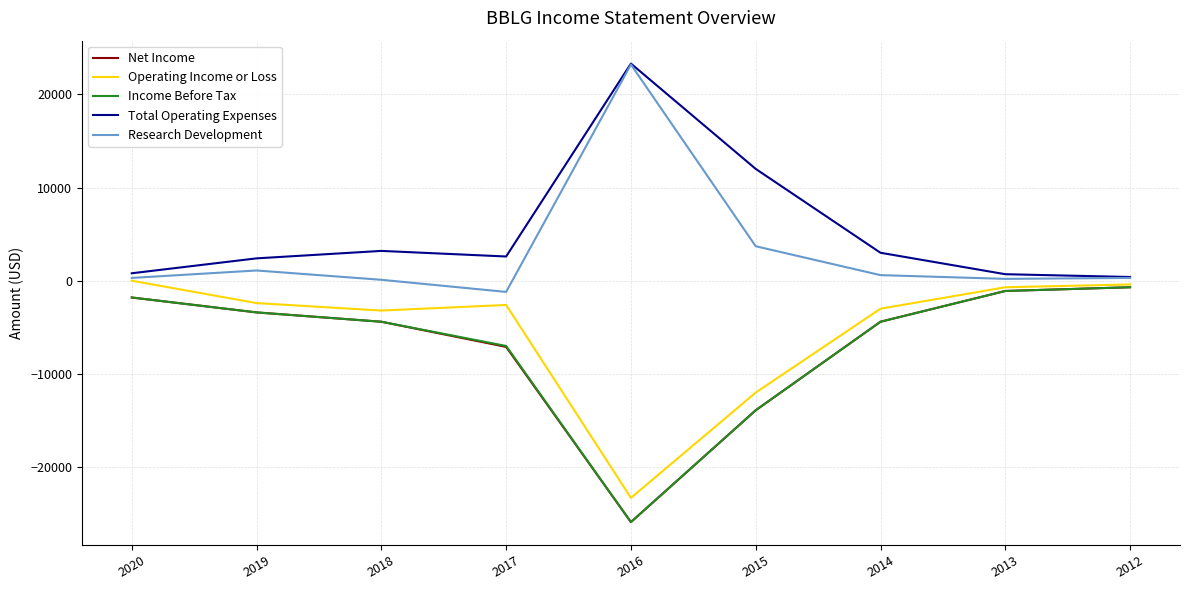

What is the maximum value shown in the chart?

23300